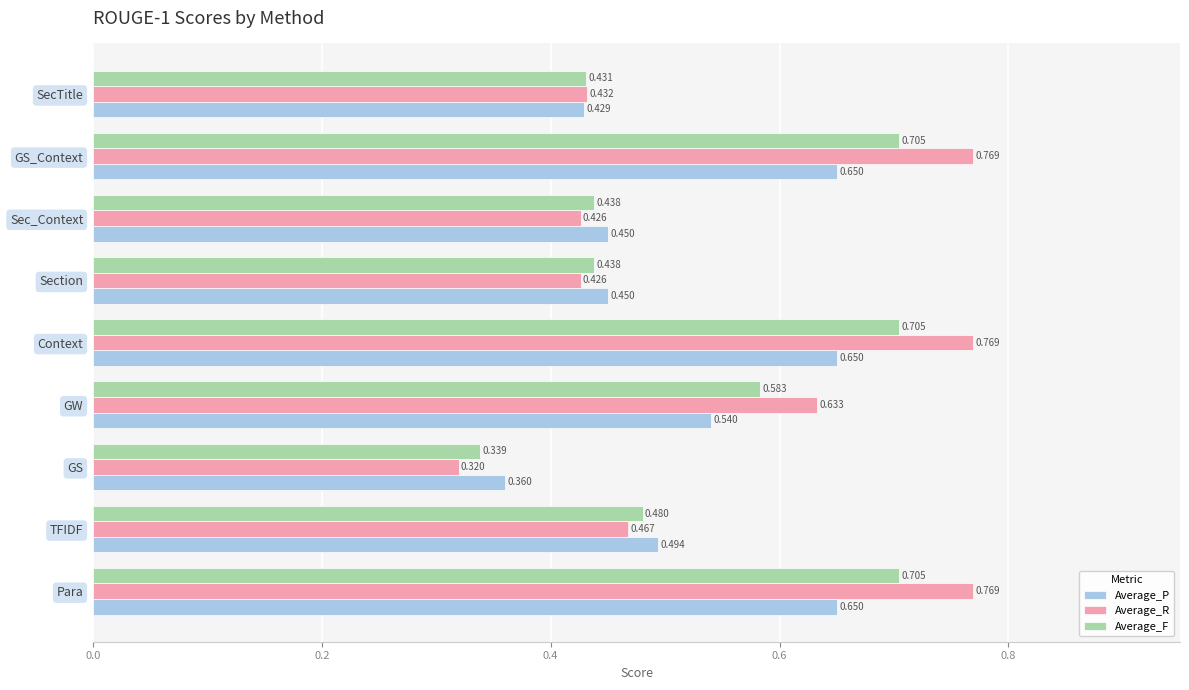

At which category does the chart reach its minimum across all series?

GS